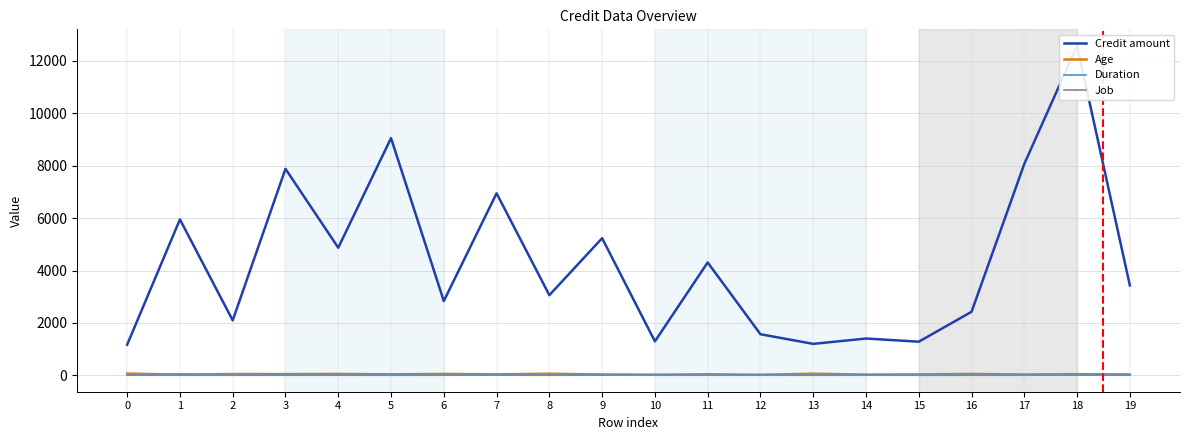

Is it true that Age equals 41 at 9?

False